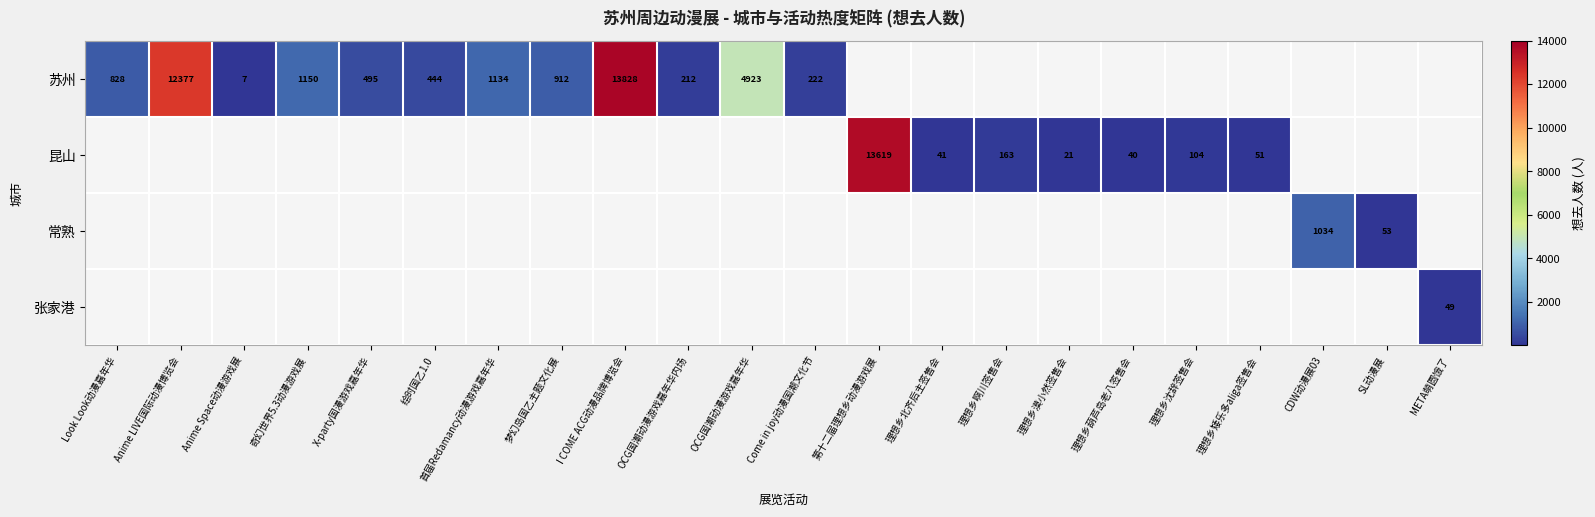

At how many categories does at least one series exceed 1824?

4